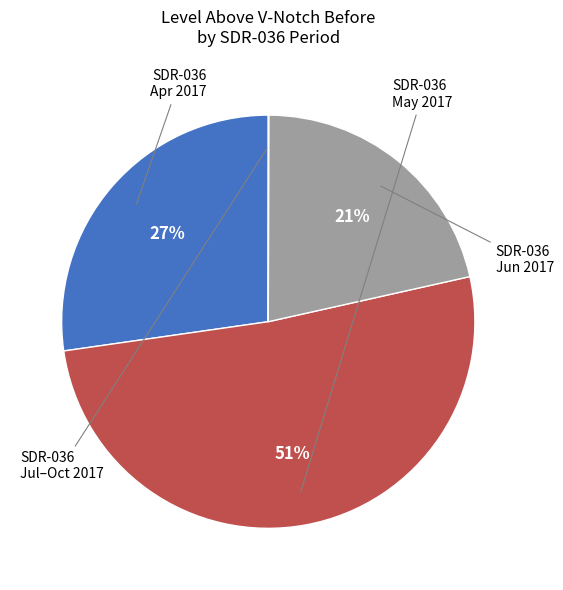

Does any single category account for the majority?

Yes